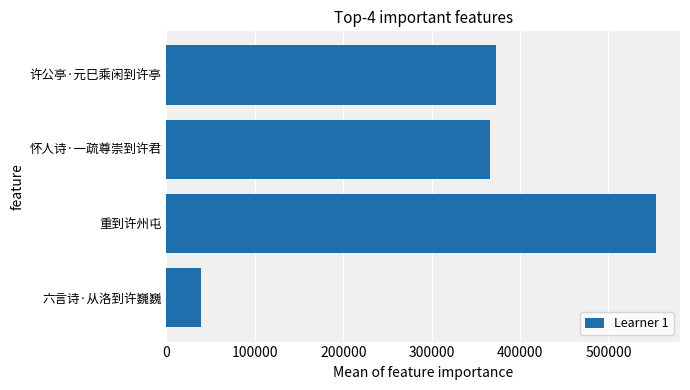

How many values are below 372858?

2